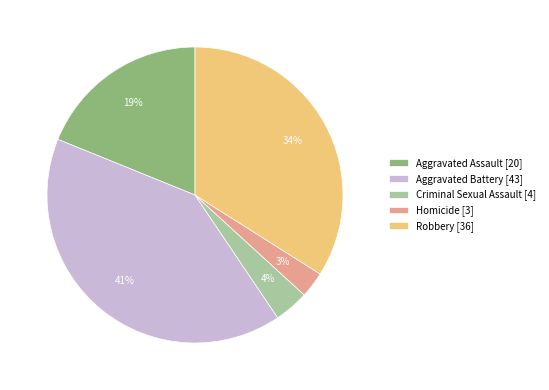

Is Criminal Sexual Assault the majority of the pie?

No